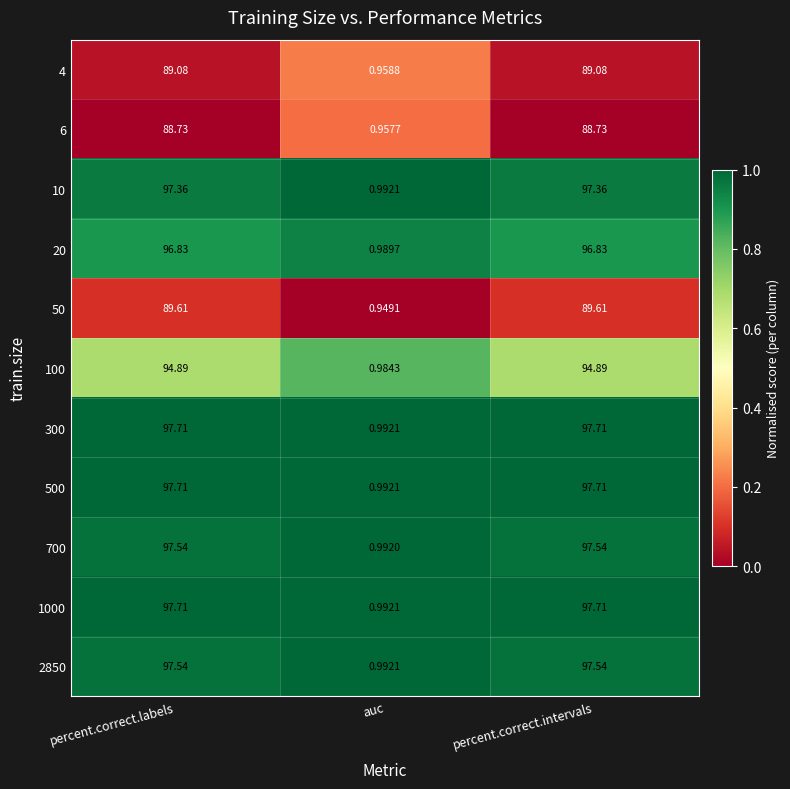

At which category does the chart reach its minimum across all series?

auc